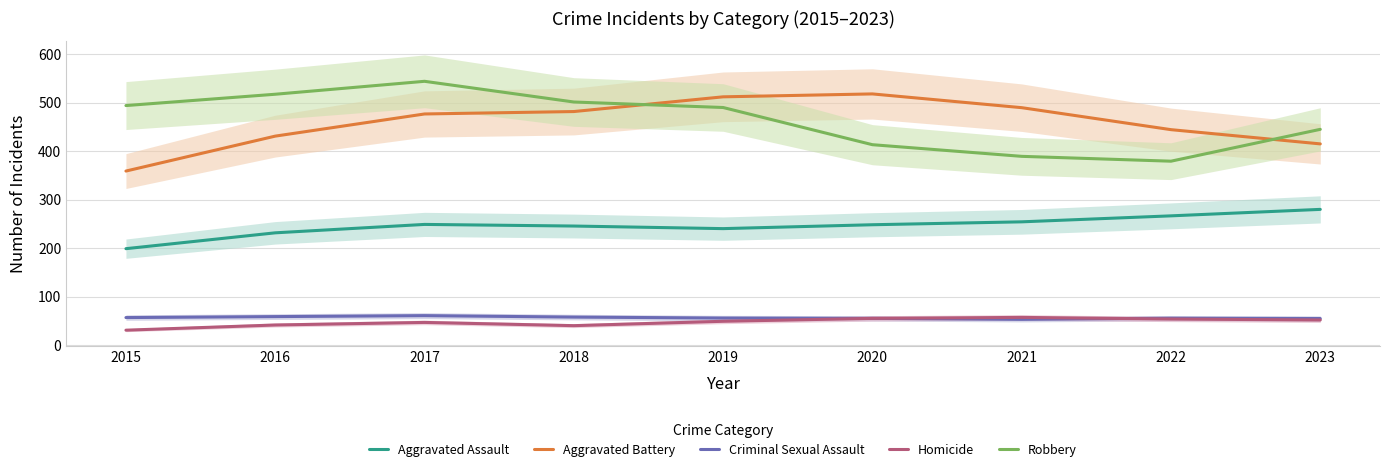

What is the average value of the Homicide series?

47.6